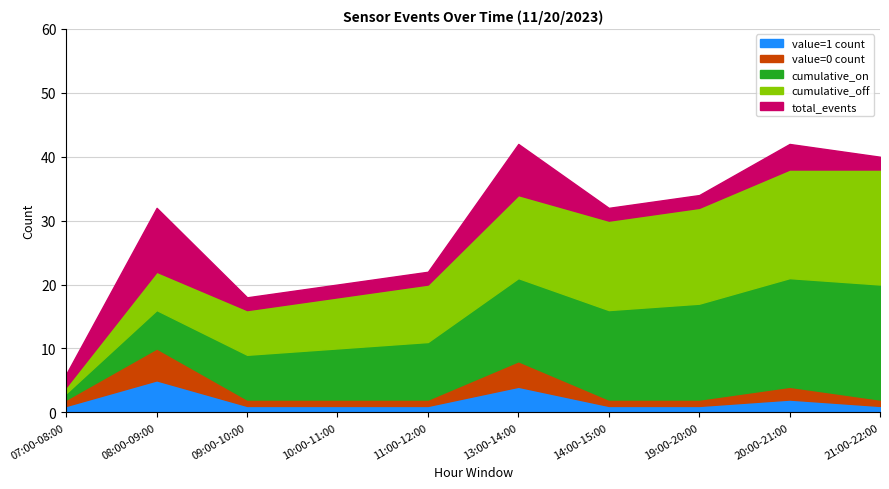

Which series has the largest total across all categories?

cumulative_on